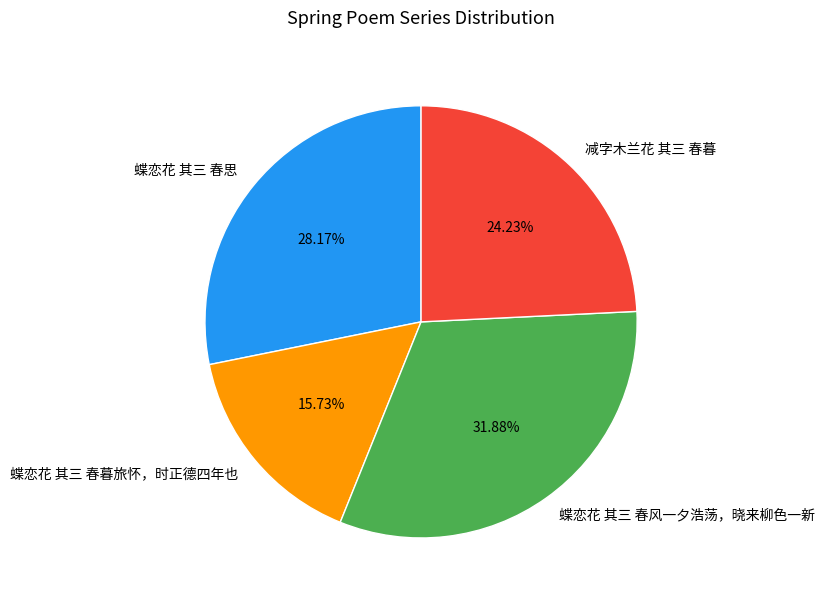

What is the ratio of the value at 蝶恋花 其三 春思 to the value at 蝶恋花 其三 春暮旅怀，时正德四年也?

1.8